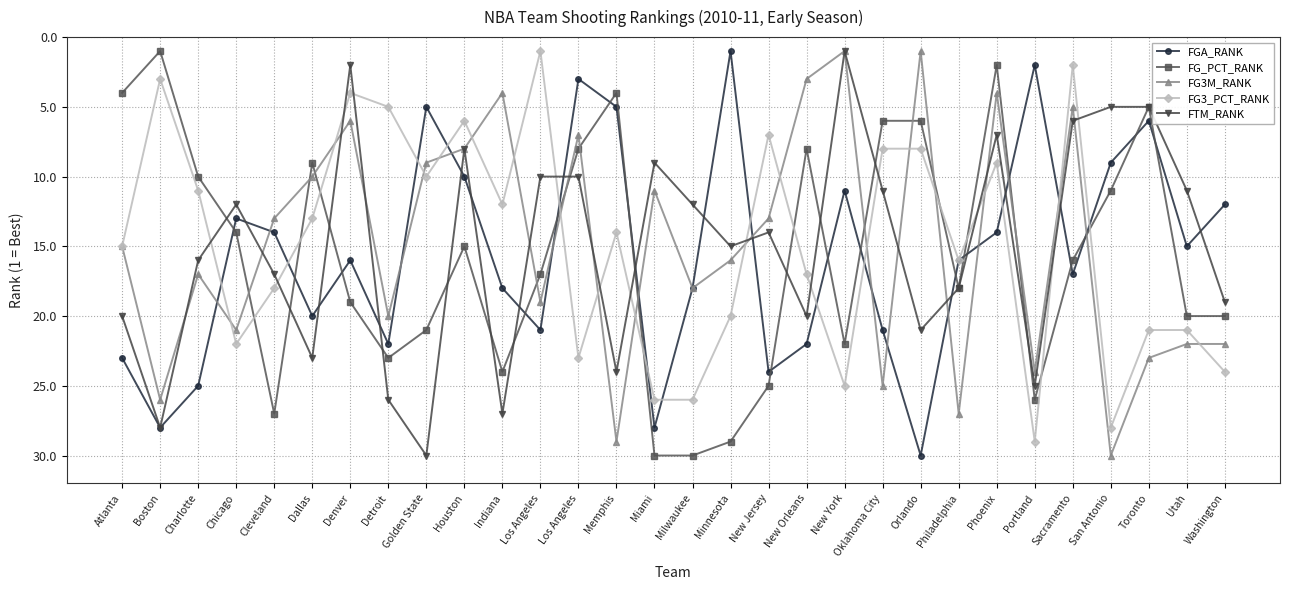

How many distinct data groups are displayed?

5